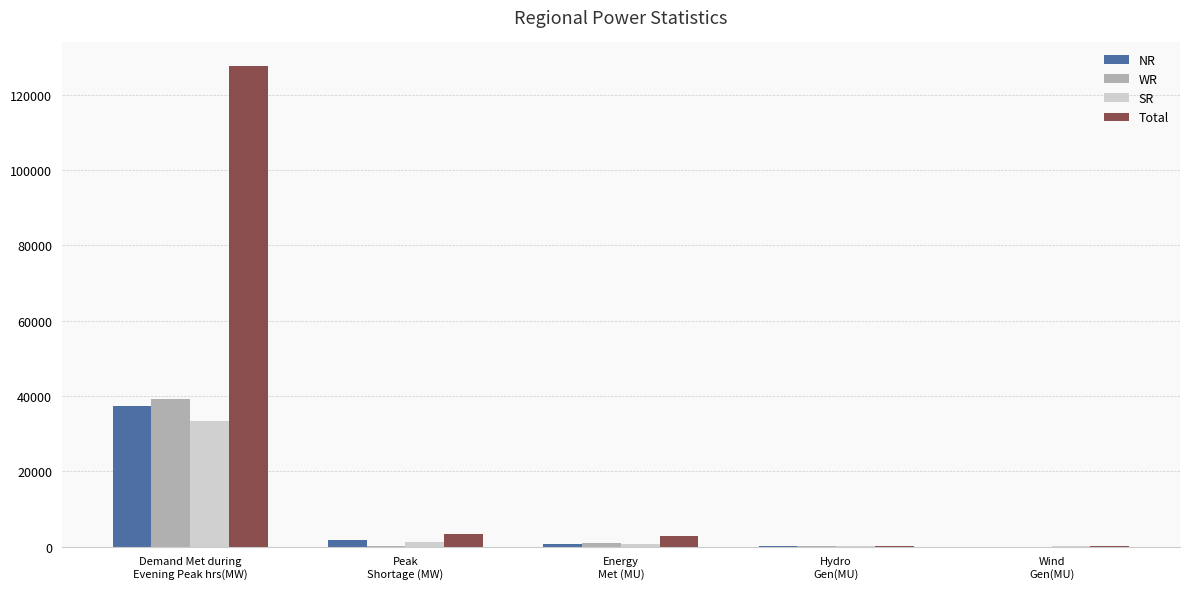

What is the highest value of the NR series?

37367